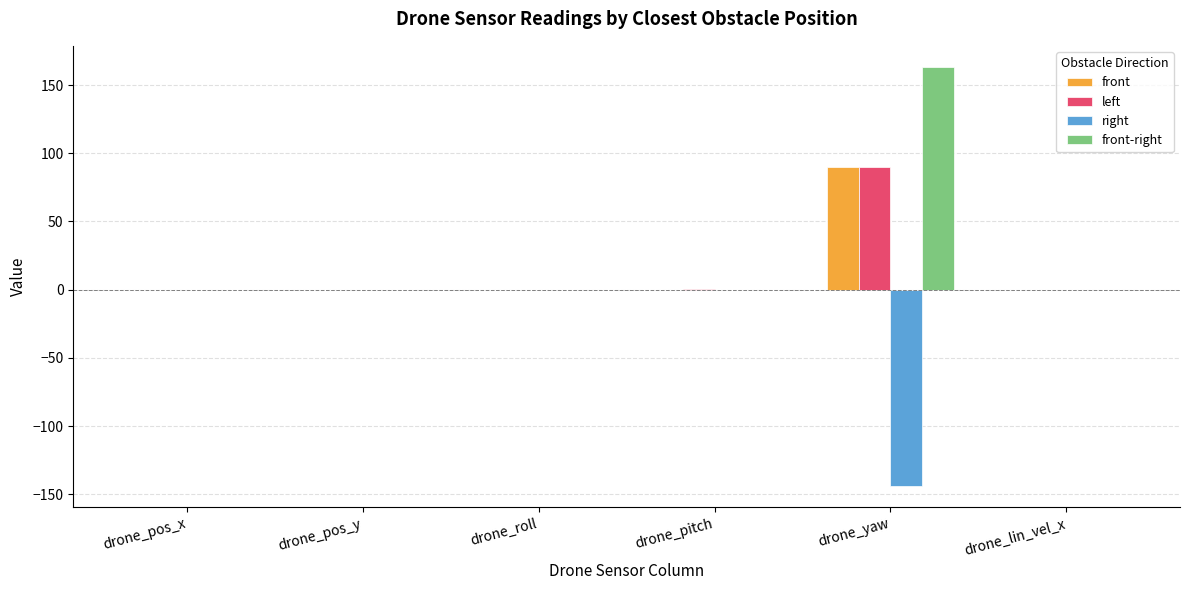

At which label does front reach its peak?

drone_yaw